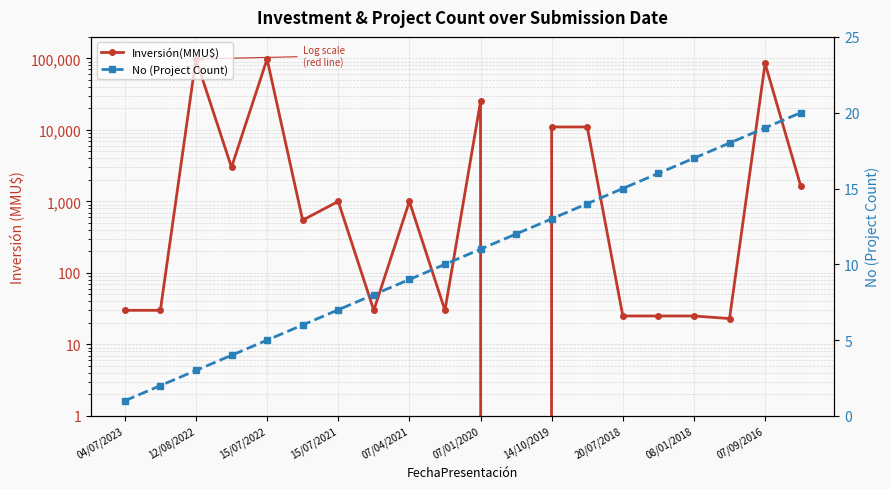

Which series has the widest spread of values?

Inversión(MMU$)